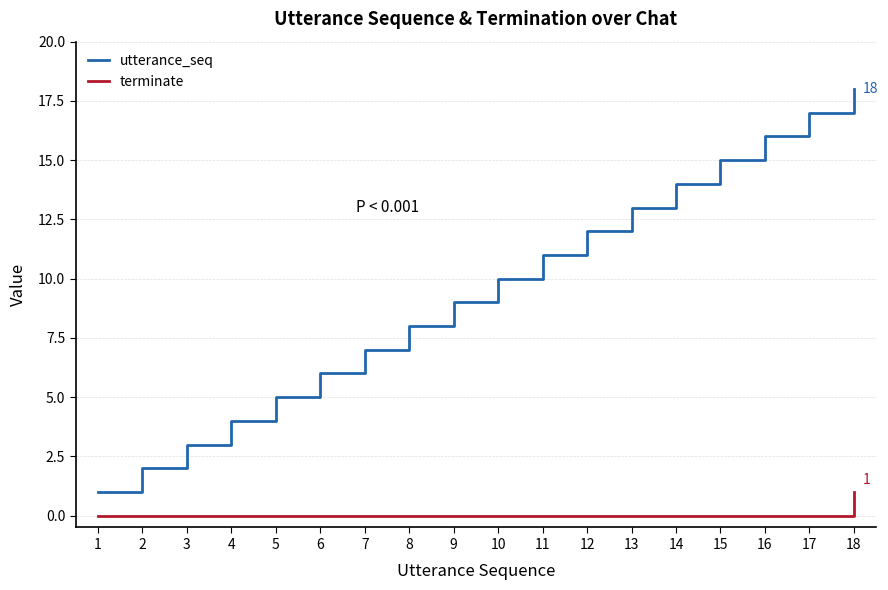

Reading left to right, extract all data points from this chart.

utterance_seq: 1=1	2=2	3=3	4=4	5=5	6=6	7=7	8=8	9=9	10=10	11=11	12=12	13=13	14=14	15=15	16=16	17=17	18=18
terminate: 1=0	2=0	3=0	4=0	5=0	6=0	7=0	8=0	9=0	10=0	11=0	12=0	13=0	14=0	15=0	16=0	17=0	18=1